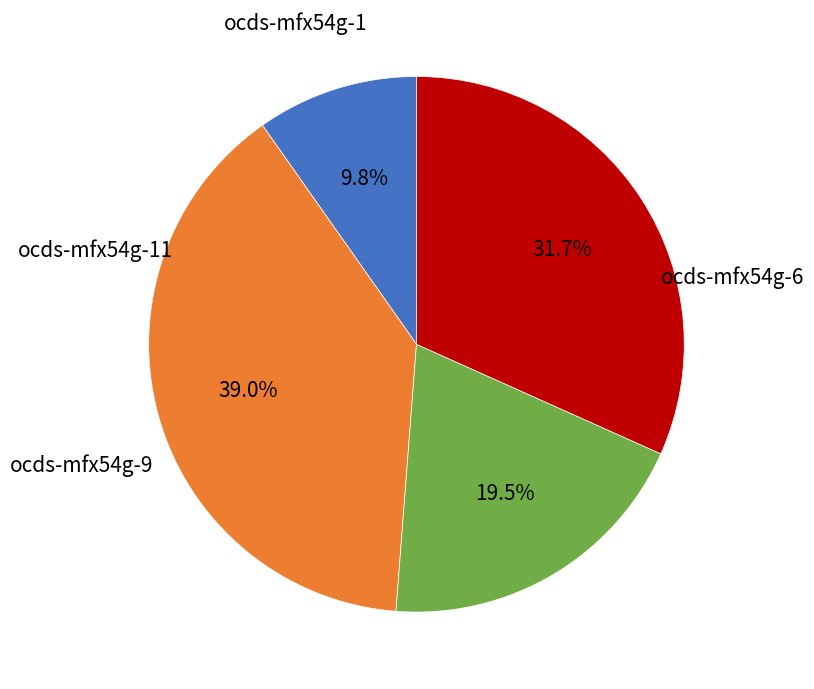

Is there a majority slice in this chart?

No